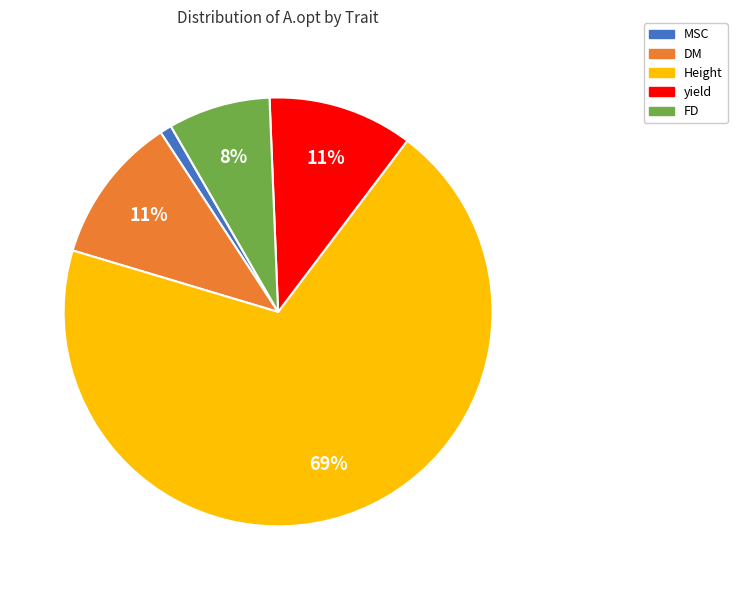

To the nearest percent, what portion does yield represent?

11%